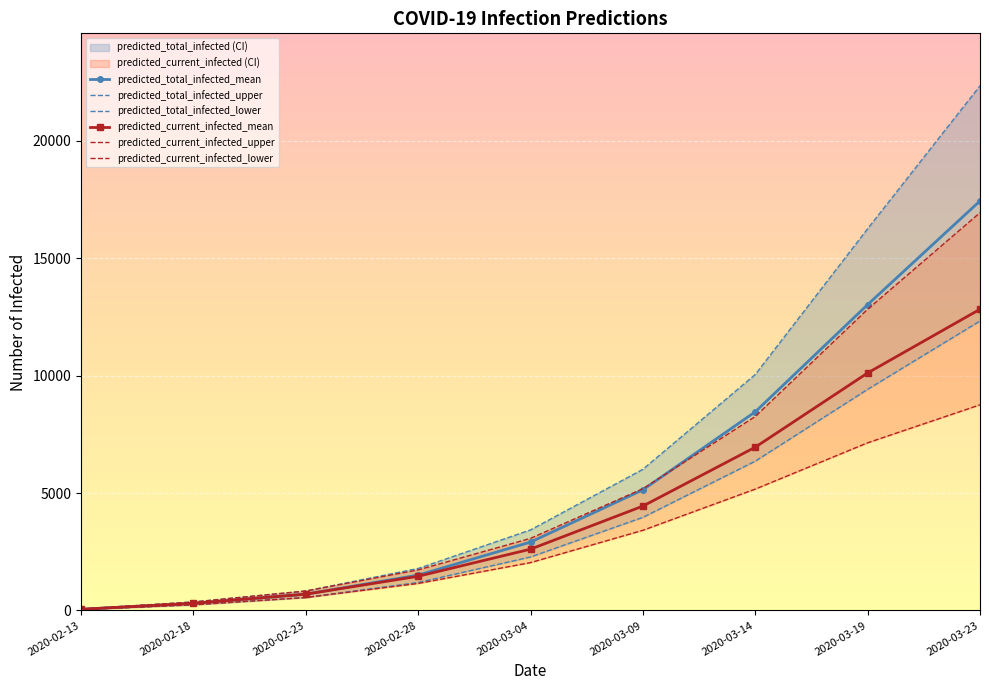

List the series in order of their peak value, highest first.

predicted_total_infected_upper, predicted_total_infected_mean, predicted_current_infected_upper, predicted_current_infected_mean, predicted_total_infected_lower, predicted_current_infected_lower